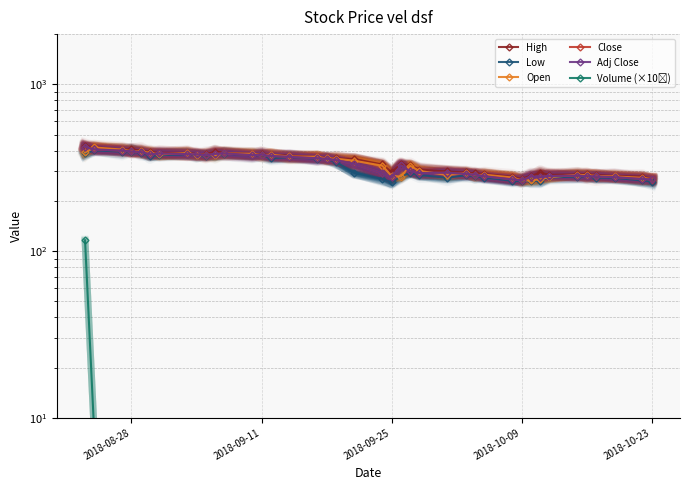

The value of Open at 25 is 286.0. True or false?

True